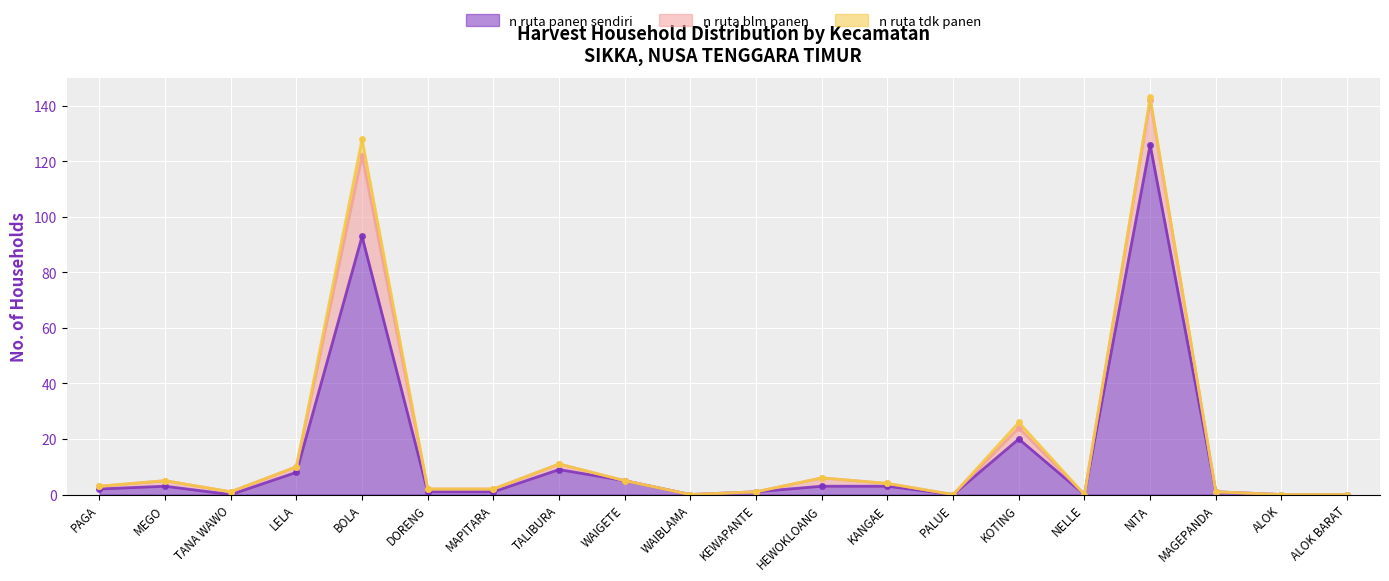

True or false: n_ruta_tdk_panen and n_ruta_panen_sendiri cross at least once.

False